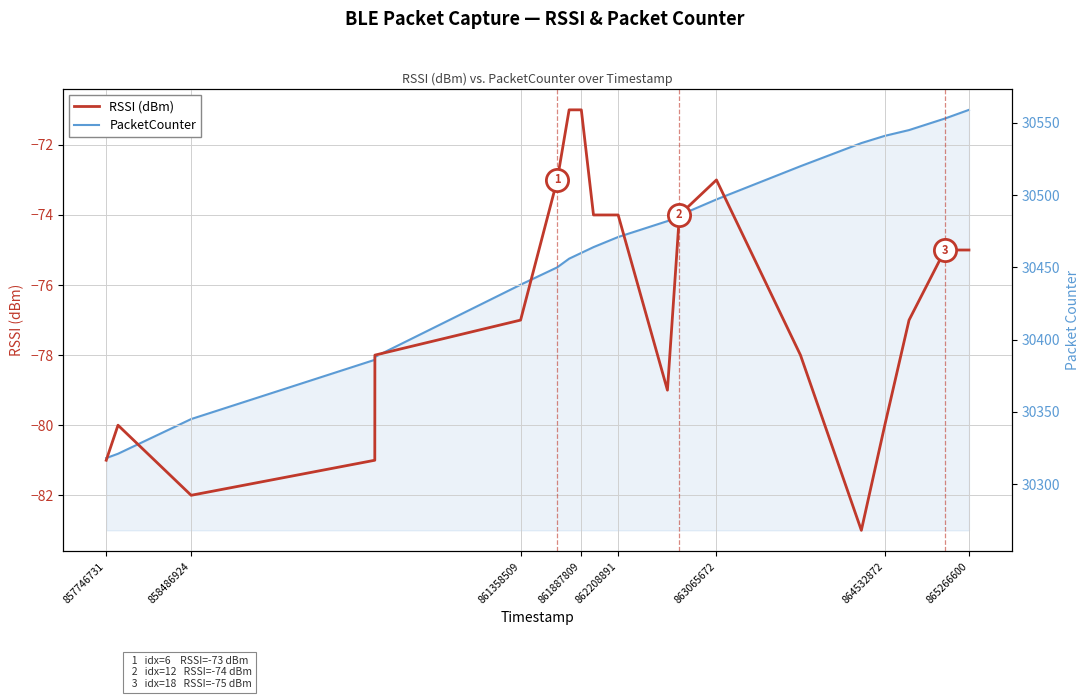

Reading left to right, what are all the values shown in this chart?

RSSI (dBm): -81	-80	-82	-81	-78	-77	-73	-71	-71	-74	-74	-79	-74	-73	-78	-83	-80	-77	-75	-75
PacketCounter: 30318	30321	30345	30386	30388	30438	30450	30456	30460	30464	30471	30482	30486	30497	30520	30536	30541	30545	30553	30559